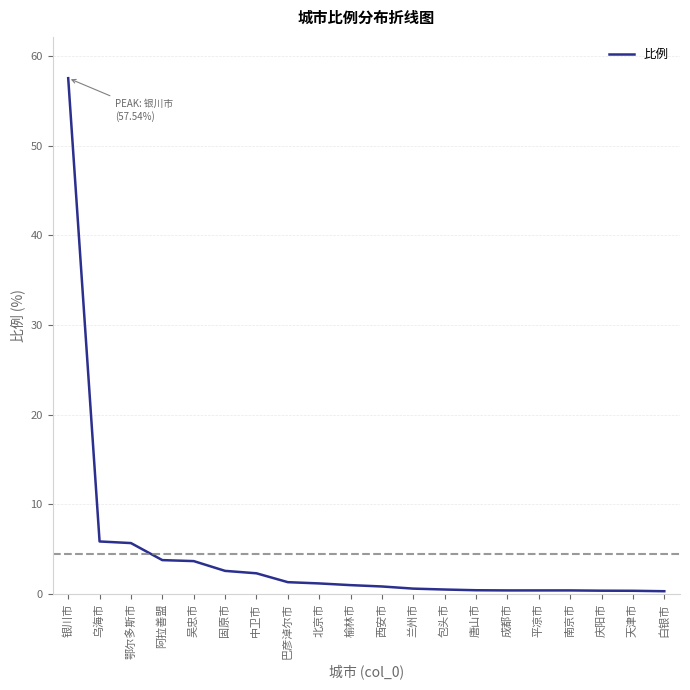

At which category does the chart reach its peak across all series?

银川市